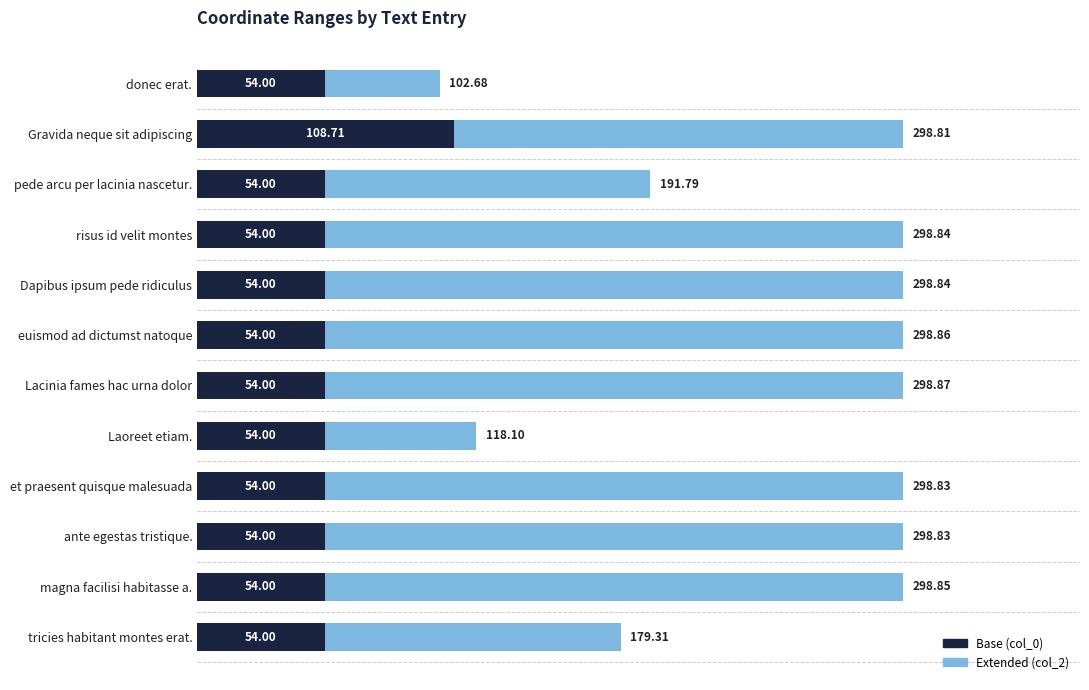

What is the average value of the Extended (col_2) series?

248.6